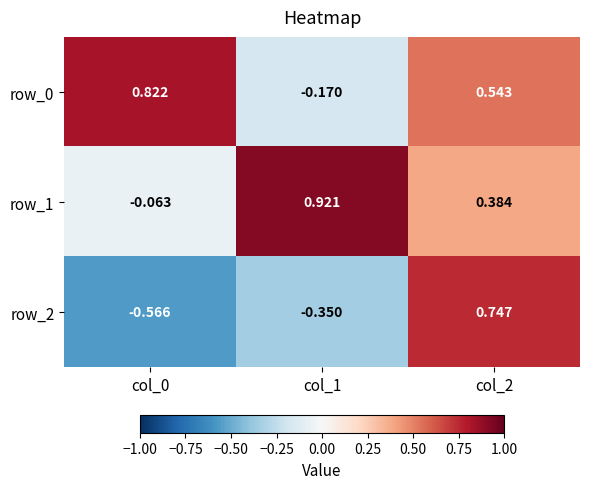

Is the value of row_0 at col_1 greater than the value of row_2 at col_0?

Yes